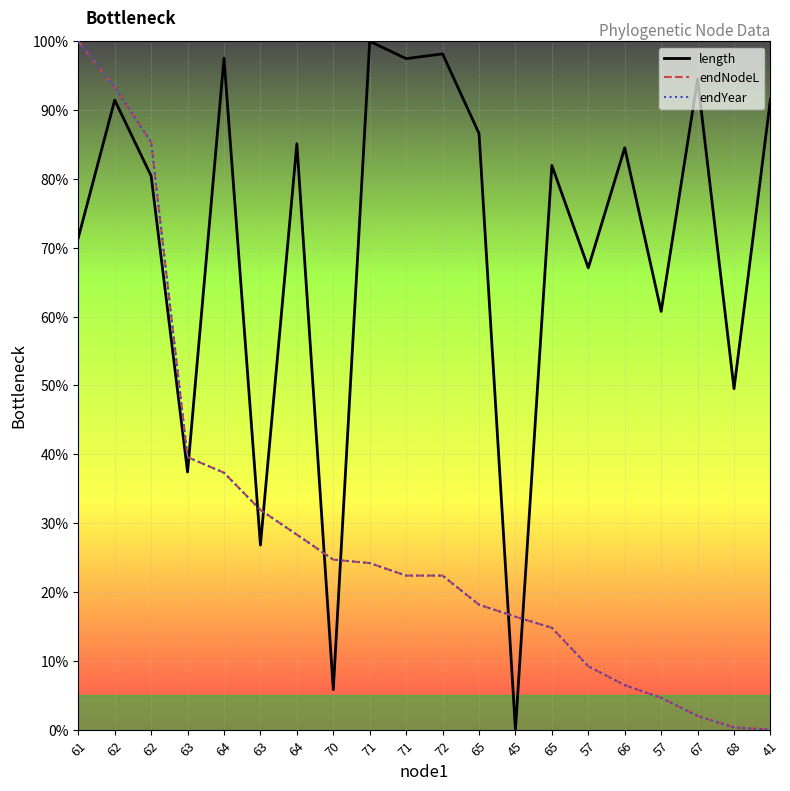

Between 70 and 67, which is larger?

67